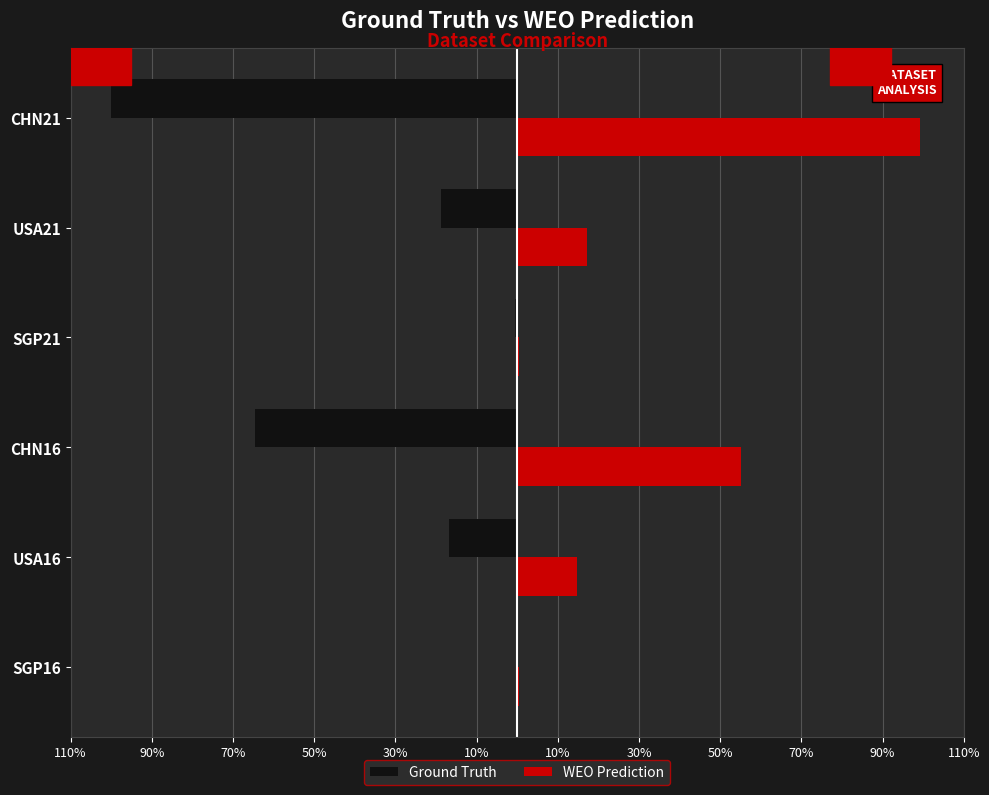

Reading right to left, extract all data points from this chart.

Ground Truth: -100.0	-18.8	-0.4	-64.6	-16.7	-0.4
WEO Prediction: 99.2	17.1	0.4	55.1	14.6	0.3